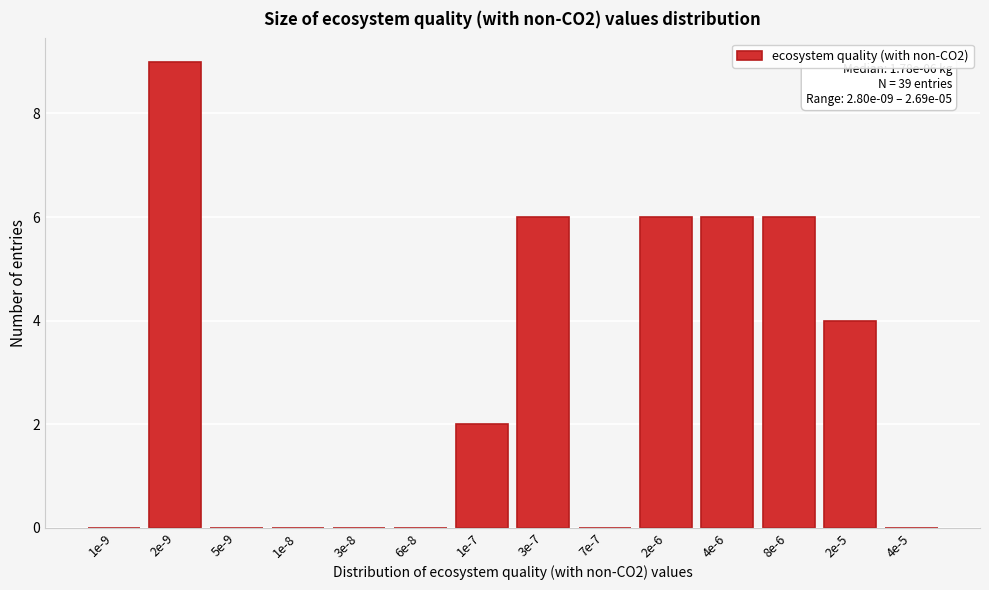

Reading left to right, list all the values displayed in this chart.

1e-9=0	2e-9=9	5e-9=0	1e-8=0	3e-8=0	6e-8=0	1e-7=2	3e-7=6	7e-7=0	2e-6=6	4e-6=6	8e-6=6	2e-5=4	4e-5=0